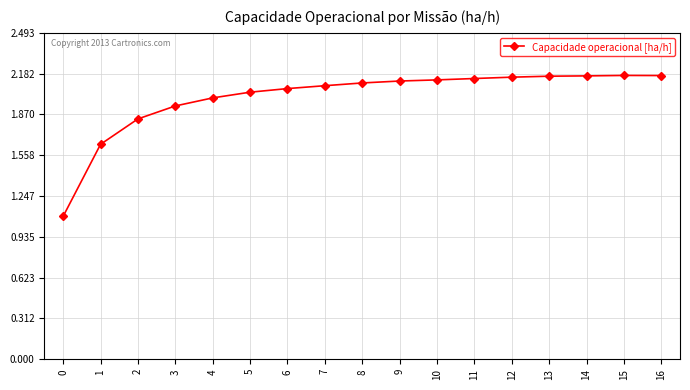

Read the value at 0.

1.1